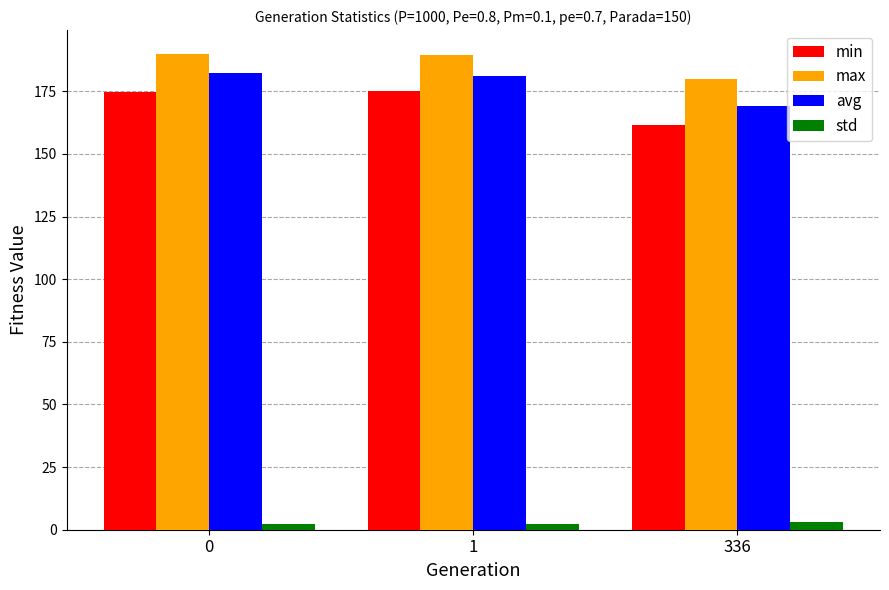

Count the number of categories in the chart.

3